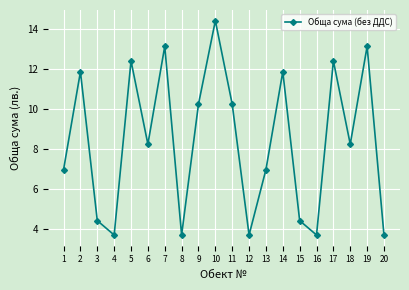

At which label does the data first exceed 8?

2